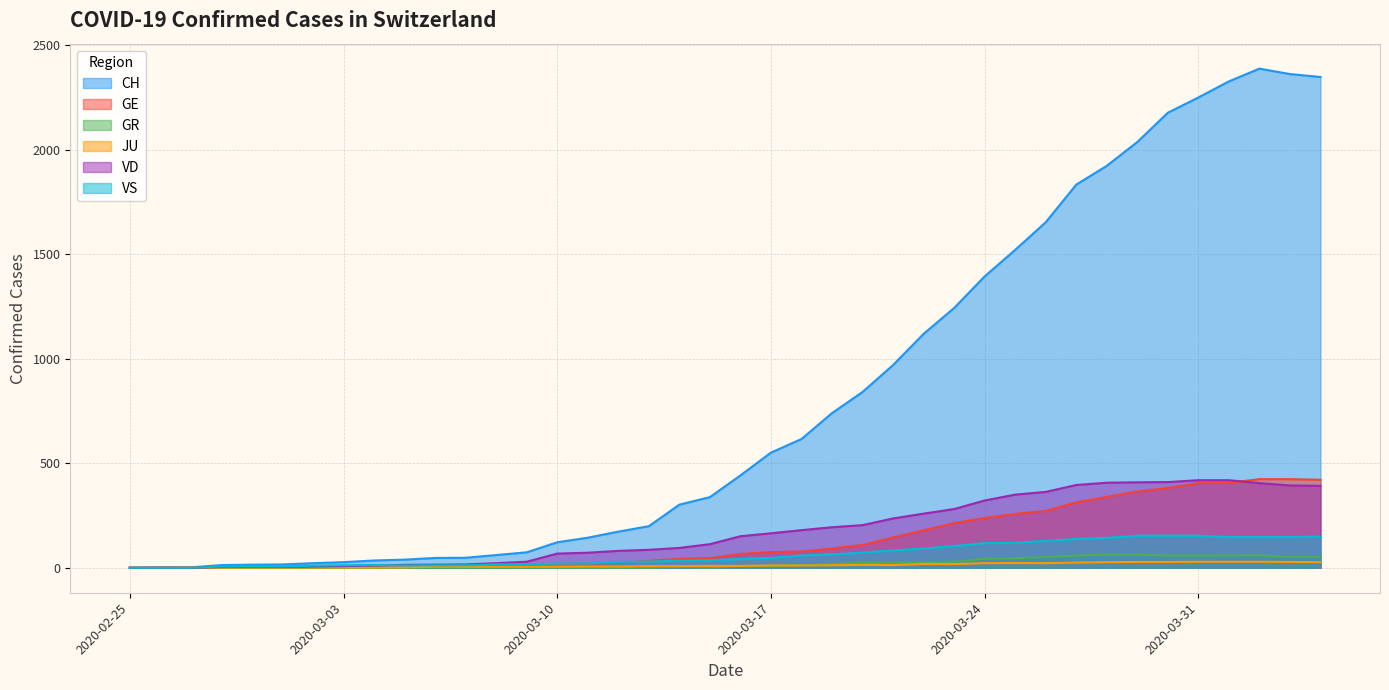

What is the approximate value of VD at 2020-03-22, to the nearest 5?

260